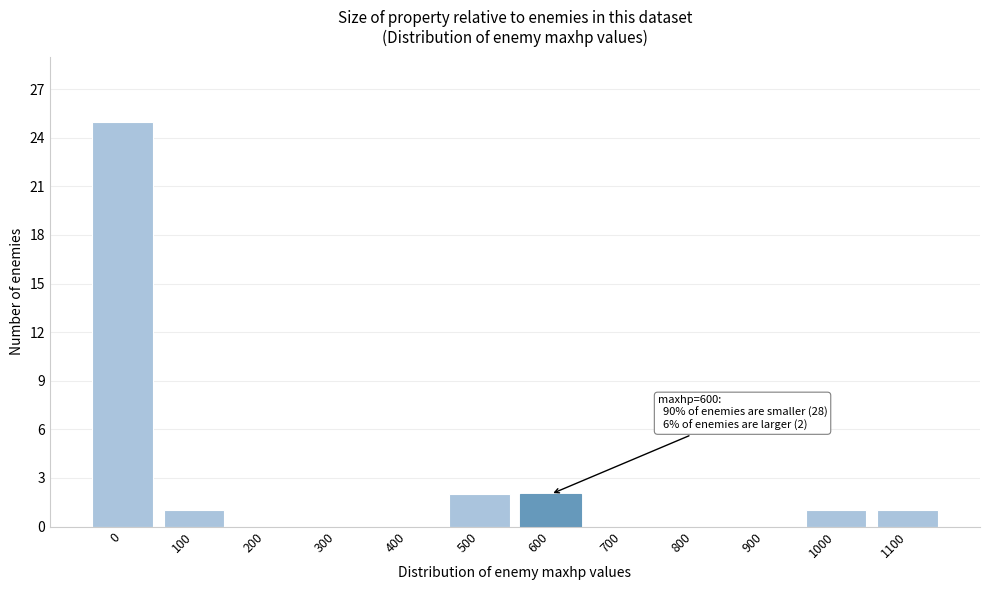

Reading right to left, extract all data points from this chart.

1100=1	1000=1	900=0	800=0	700=0	600=2	500=2	400=0	300=0	200=0	100=1	0=25